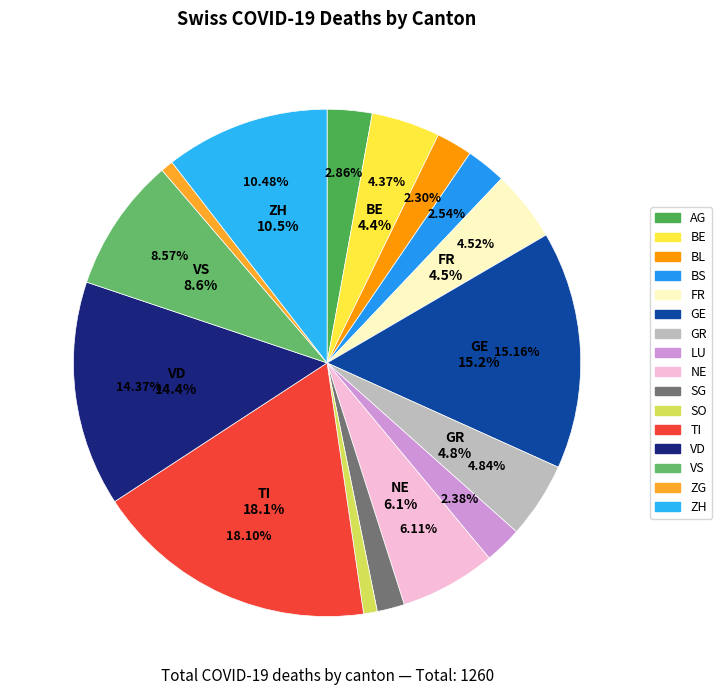

Is it true that TI is 18% of the pie?

True